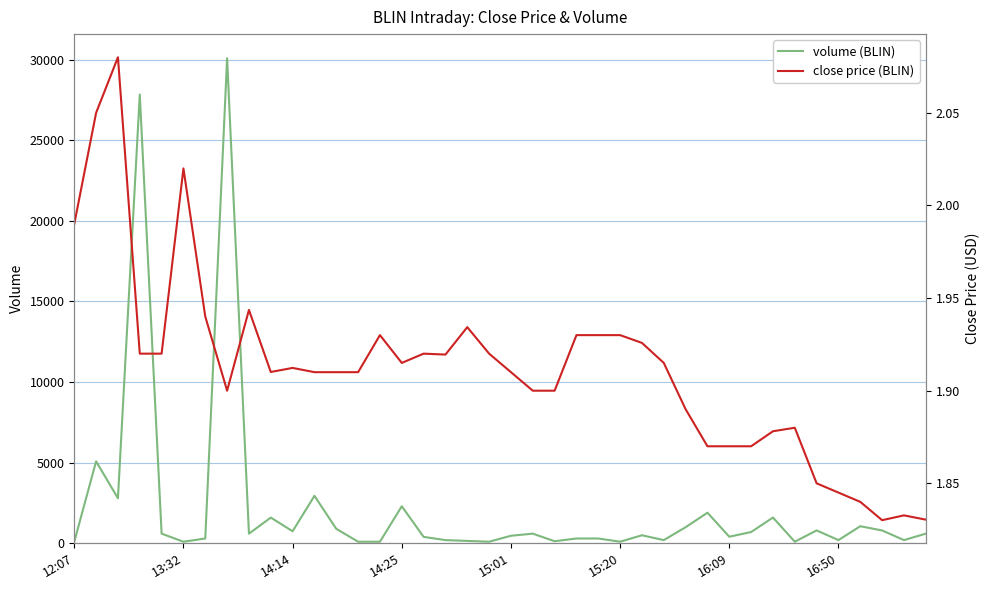

True or false: close and volume cross at least once.

False